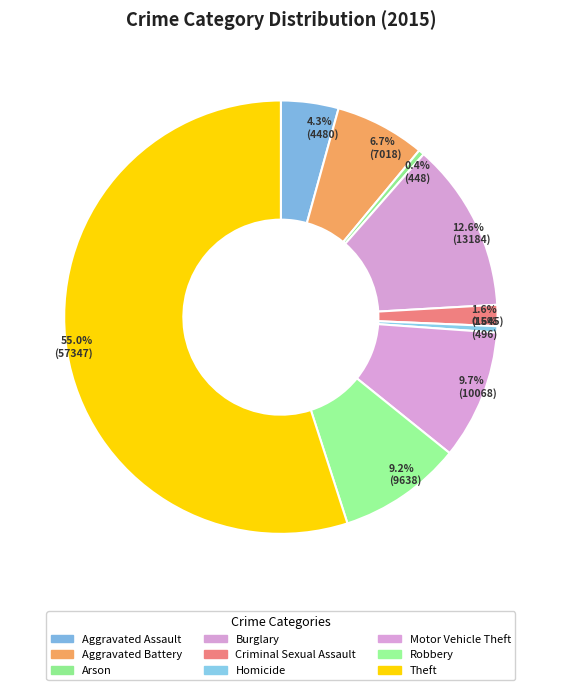

Approximately how many times larger is the value at Aggravated Assault compared to Aggravated Battery?

0.6